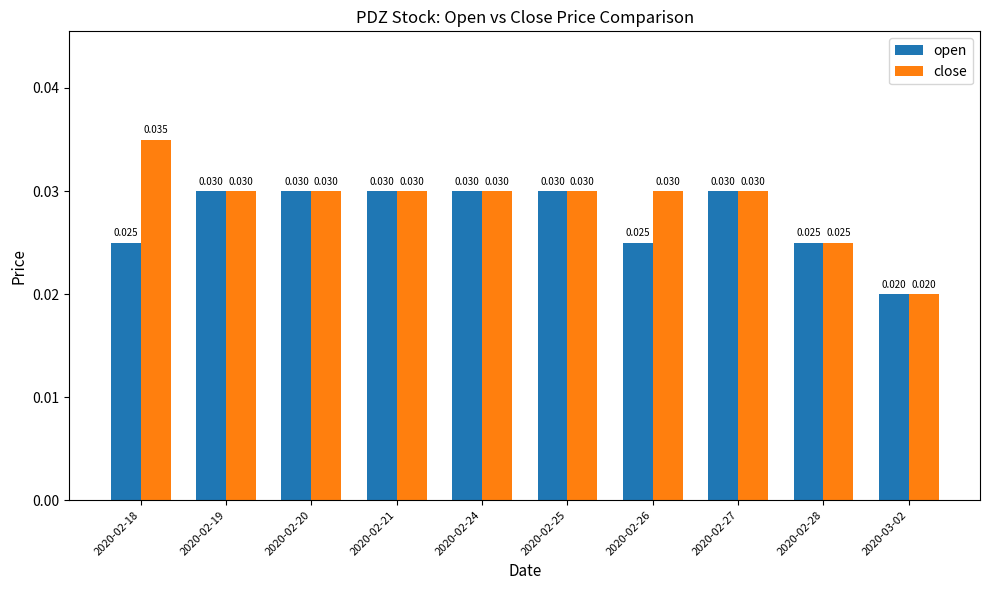

Which series has the largest total across all categories?

close